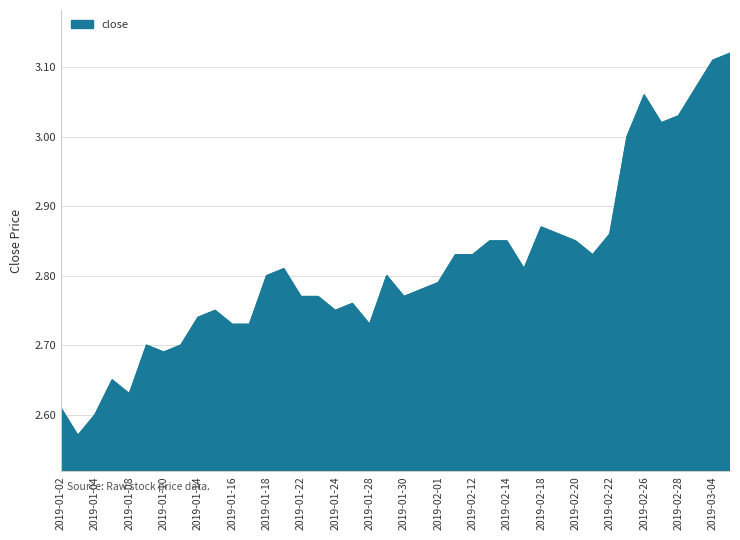

List the labels in order of value, smallest first.

2019-01-03, 2019-01-04, 2019-01-02, 2019-01-08, 2019-01-07, 2019-01-10, 2019-01-09, 2019-01-11, 2019-01-16, 2019-01-17, 2019-01-28, 2019-01-14, 2019-01-15, 2019-01-24, 2019-01-25, 2019-01-22, 2019-01-23, 2019-01-30, 2019-01-31, 2019-02-01, 2019-01-18, 2019-01-29, 2019-01-21, 2019-02-15, 2019-02-11, 2019-02-12, 2019-02-21, 2019-02-13, 2019-02-14, 2019-02-20, 2019-02-19, 2019-02-22, 2019-02-18, 2019-02-25, 2019-02-27, 2019-02-28, 2019-02-26, 2019-03-01, 2019-03-04, 2019-03-05